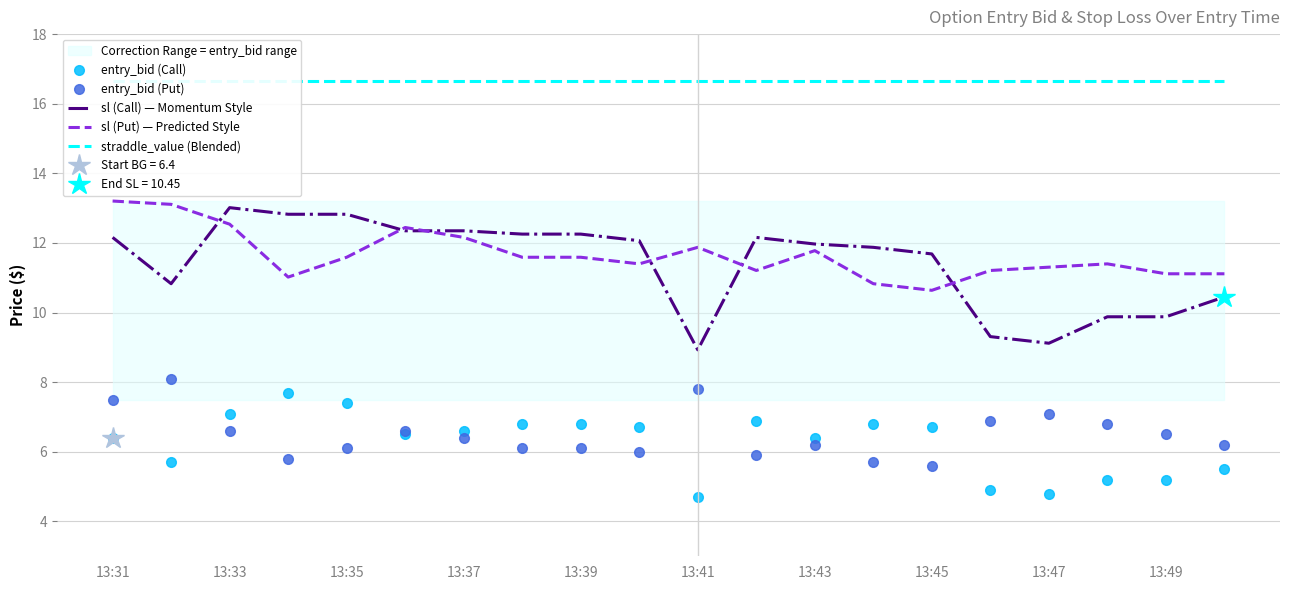

Where does the entry_bid (Call) series first go above 6?

13:31